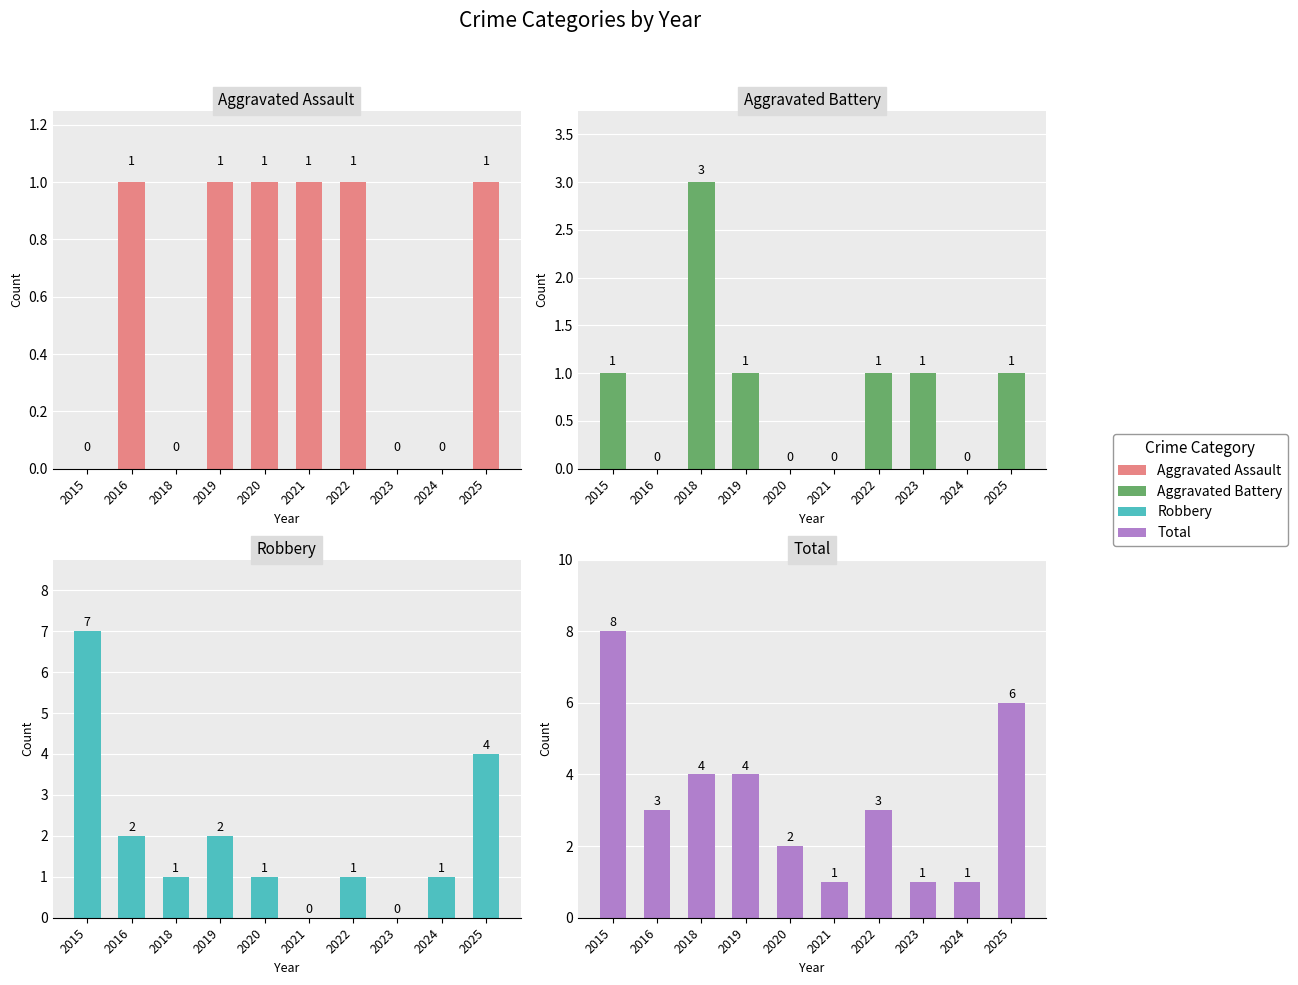

Where does the Total series first go above 3?

2015